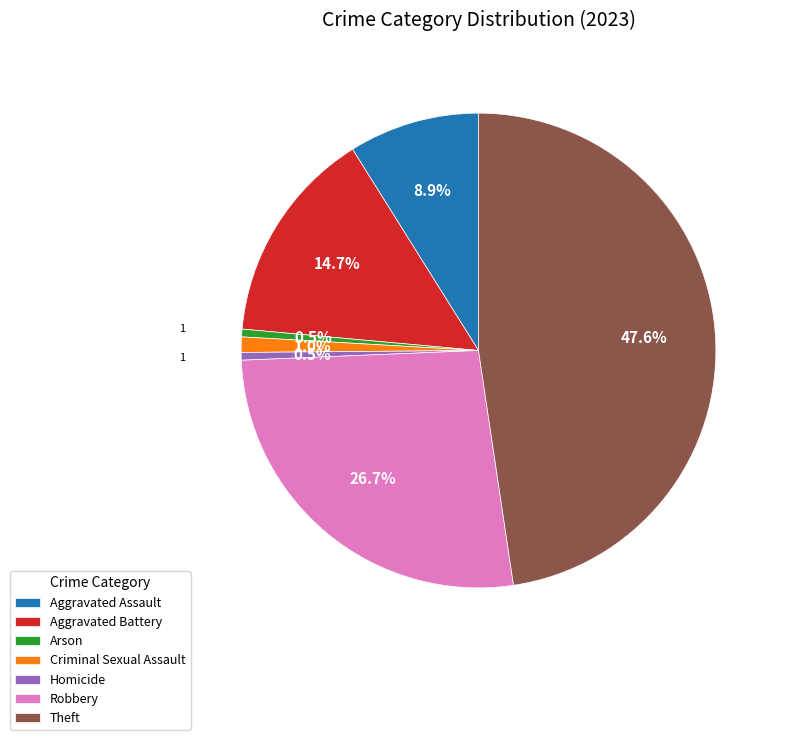

To the nearest percent, what is the difference between the Criminal Sexual Assault and Robbery slice percentages?

26%